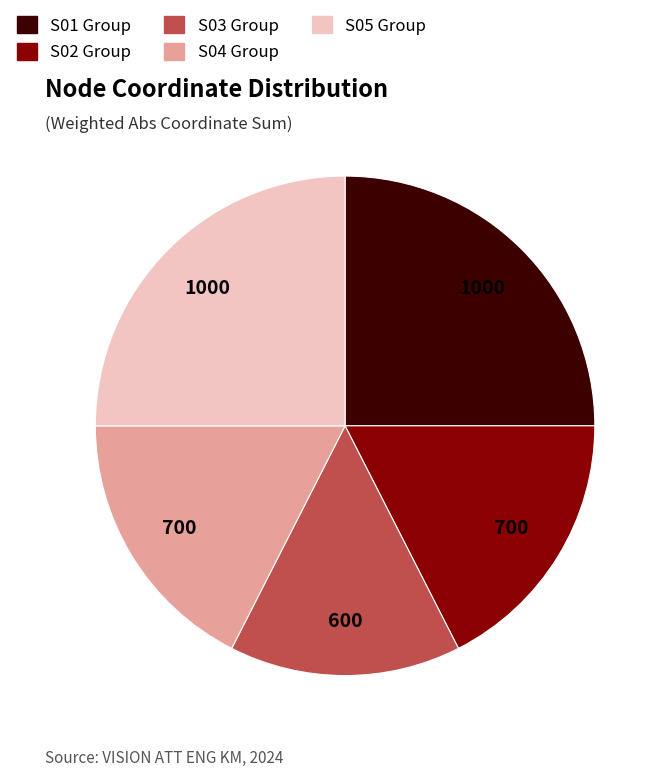

How many segments does this pie chart have?

5